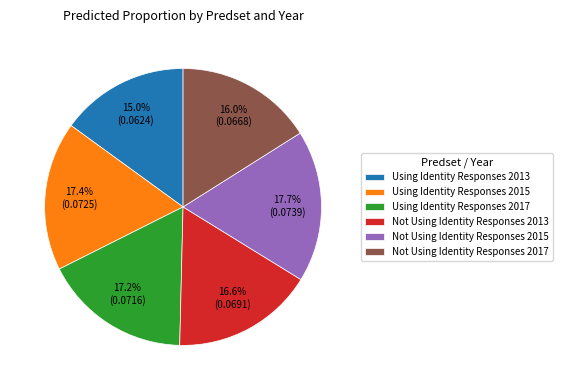

To the nearest percent, what portion does Not Using Identity Responses 2015 represent?

18%